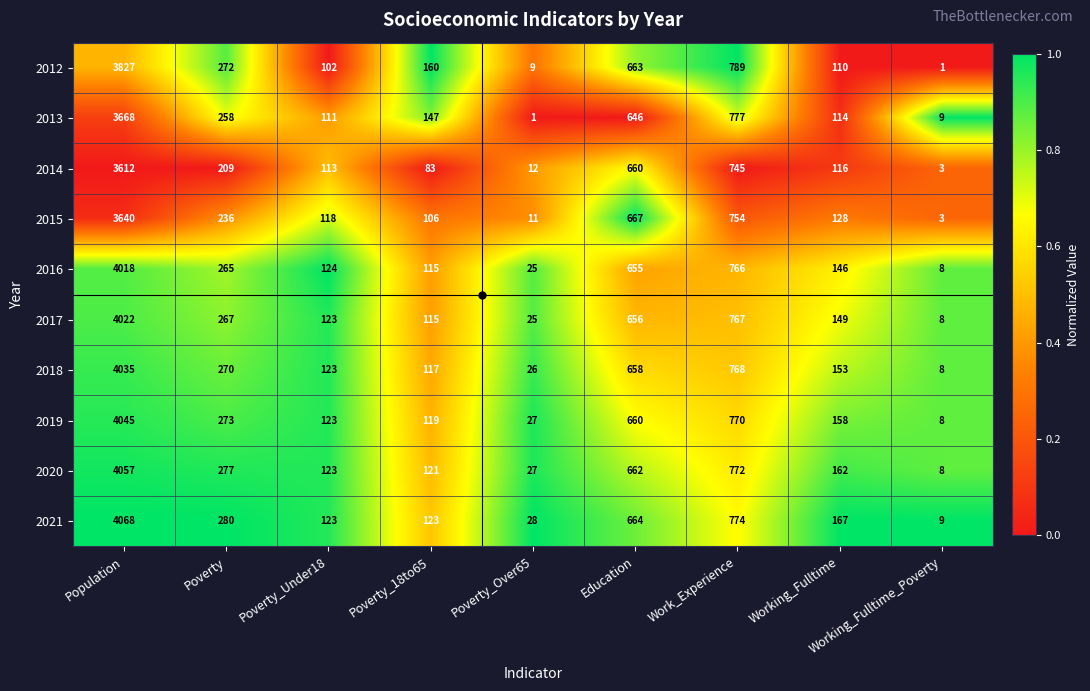

Which series has the largest total across all categories?

2021